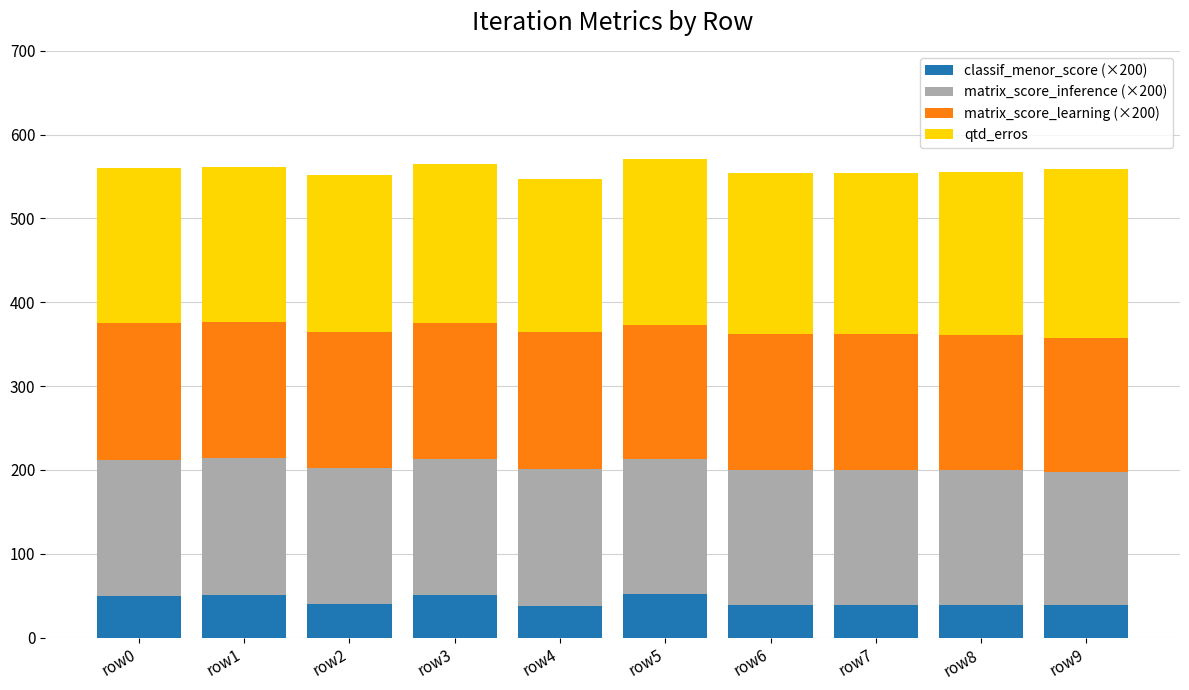

What is the total value across all series at row3?

565.1